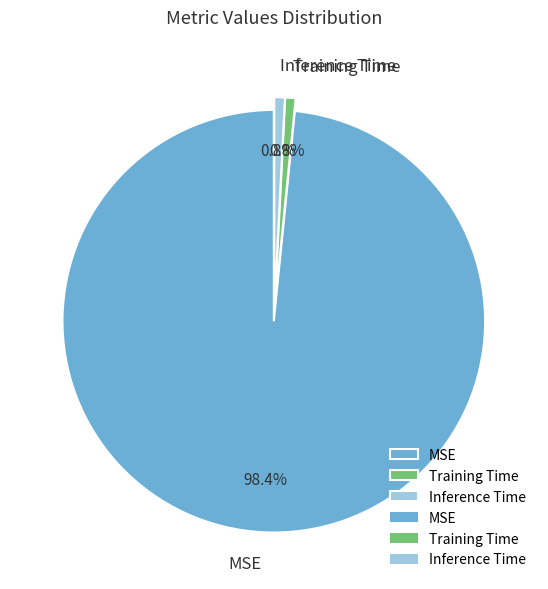

Does any single category account for the majority?

Yes